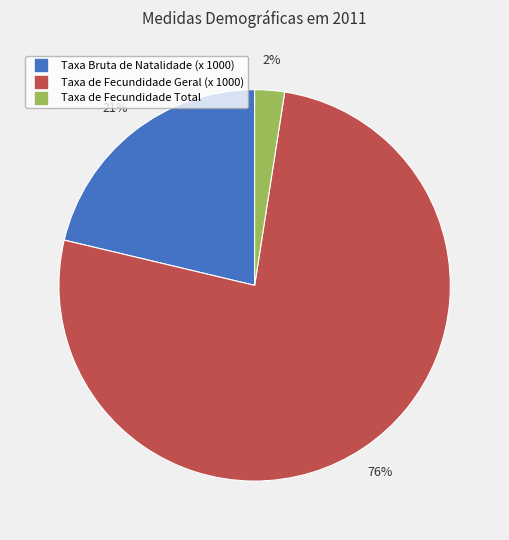

Does Taxa Bruta de Natalidade (x 1000) represent more than half of the total?

No